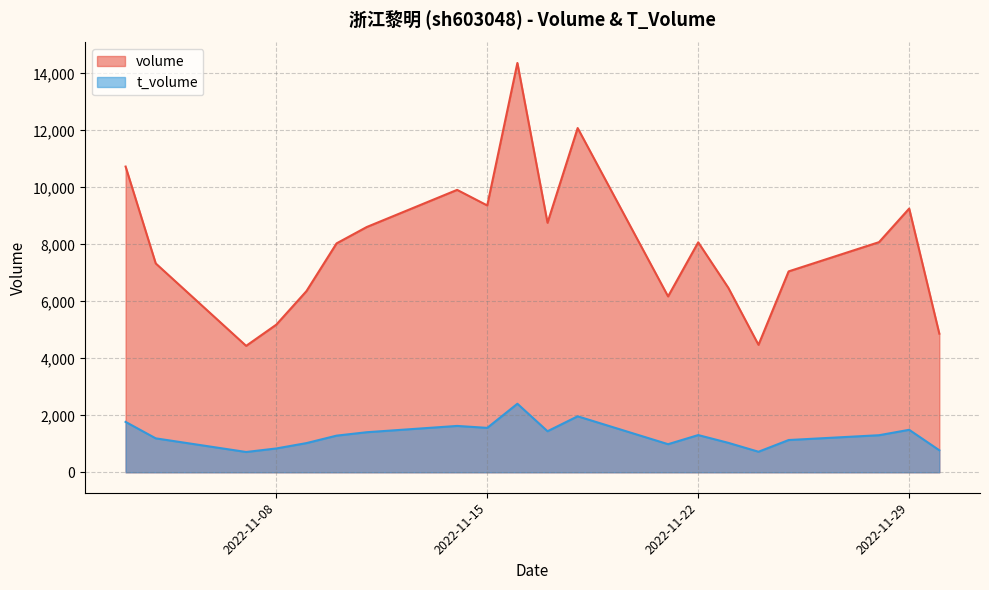

Reading left to right, what are all the values shown in this chart?

volume: 2022-11-03=10732	2022-11-04=7332	2022-11-07=4438	2022-11-08=5182	2022-11-09=6358	2022-11-10=8035	2022-11-11=8609	2022-11-14=9914	2022-11-15=9367	2022-11-16=14369	2022-11-17=8759	2022-11-18=12084	2022-11-21=6174	2022-11-22=8073	2022-11-23=6474	2022-11-24=4474	2022-11-25=7052	2022-11-28=8079	2022-11-29=9258	2022-11-30=4866
t_volume: 2022-11-03=1769	2022-11-04=1191	2022-11-07=712	2022-11-08=836	2022-11-09=1024	2022-11-10=1286	2022-11-11=1406	2022-11-14=1627	2022-11-15=1559	2022-11-16=2406	2022-11-17=1441	2022-11-18=1965	2022-11-21=986	2022-11-22=1306	2022-11-23=1033	2022-11-24=721	2022-11-25=1132	2022-11-28=1301	2022-11-29=1491	2022-11-30=773